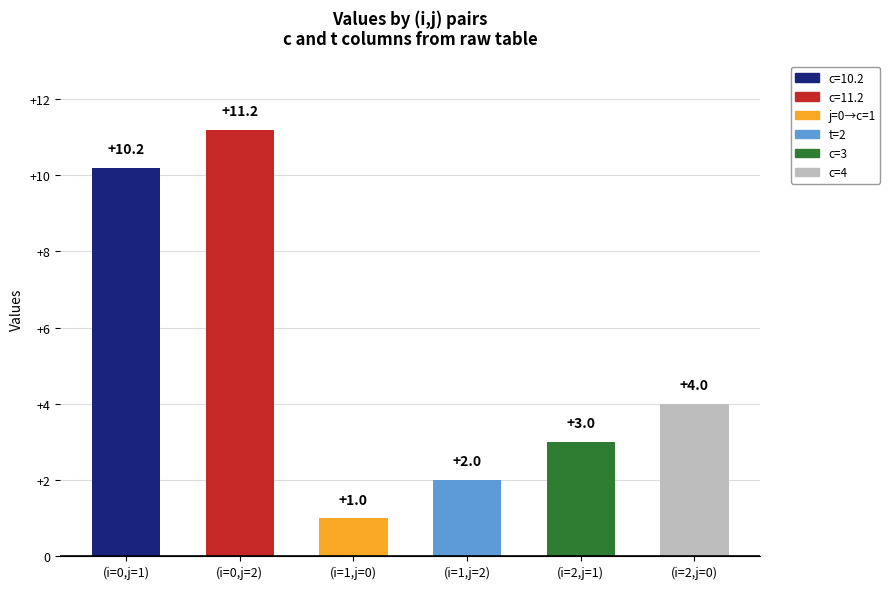

Where does the t series first go above 4?

(0,1)